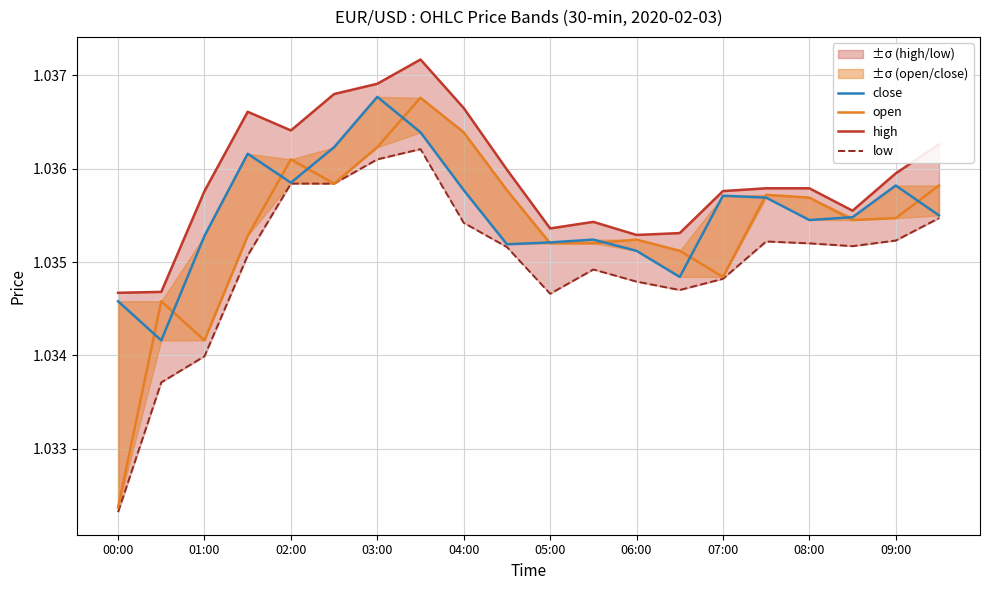

What is the sum of the close values at 08:00 and 03:00?

2.1